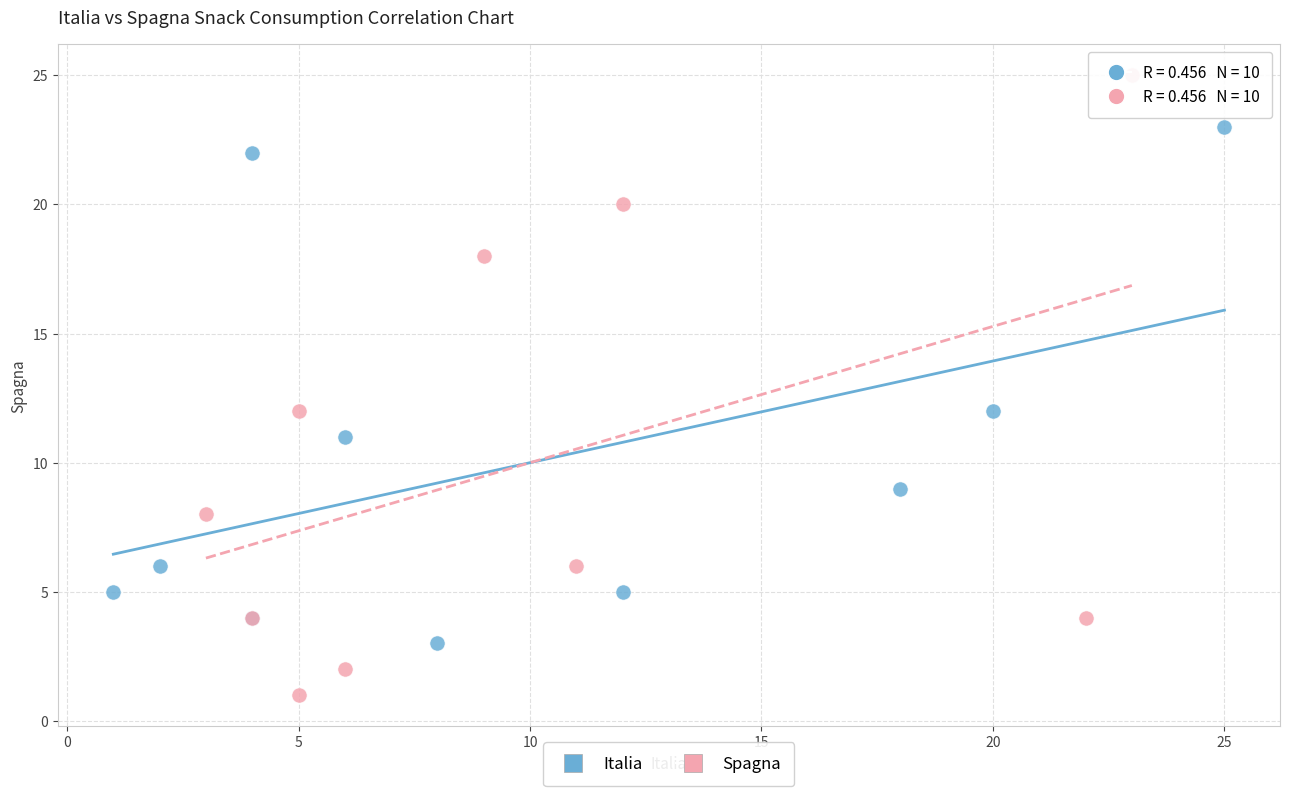

What are all the series names shown in the legend?

Italia, Spagna